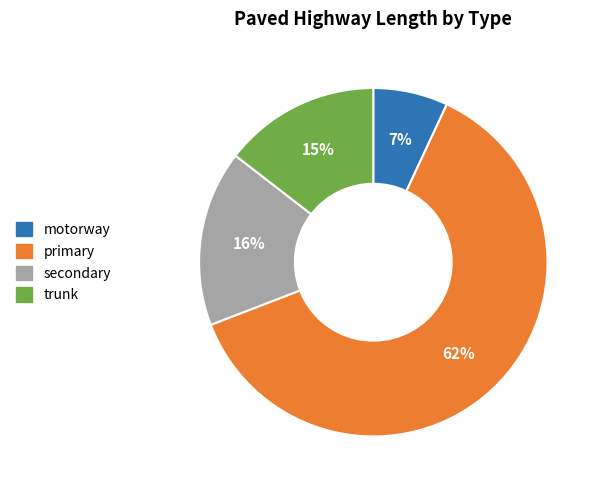

Does trunk account for over 50% of the chart?

No